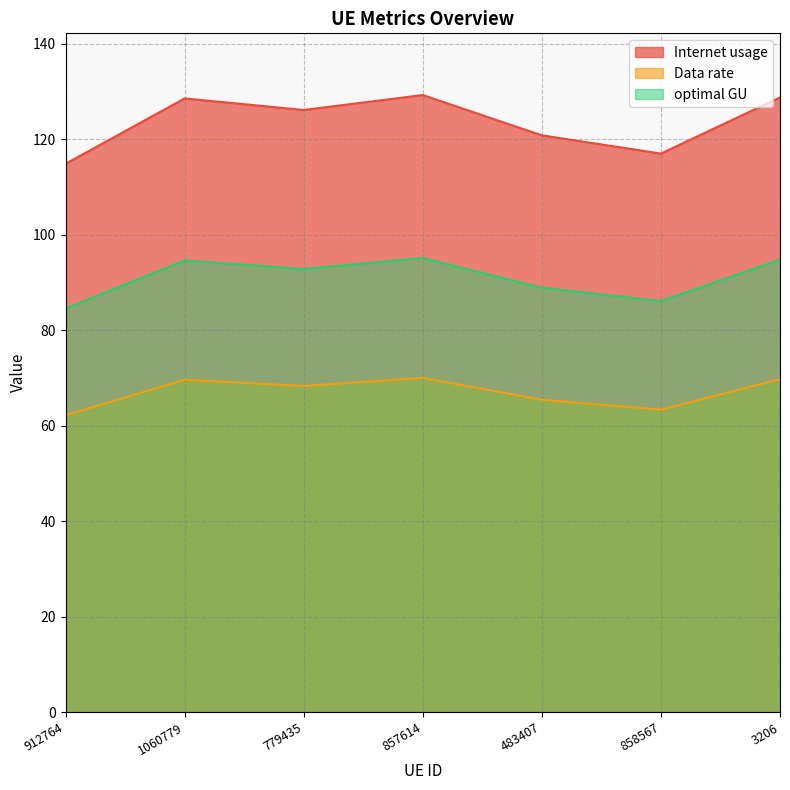

Rank the categories by optimal GU value from lowest to highest.

912764, 858567, 483407, 779435, 1060779, 3206, 857614